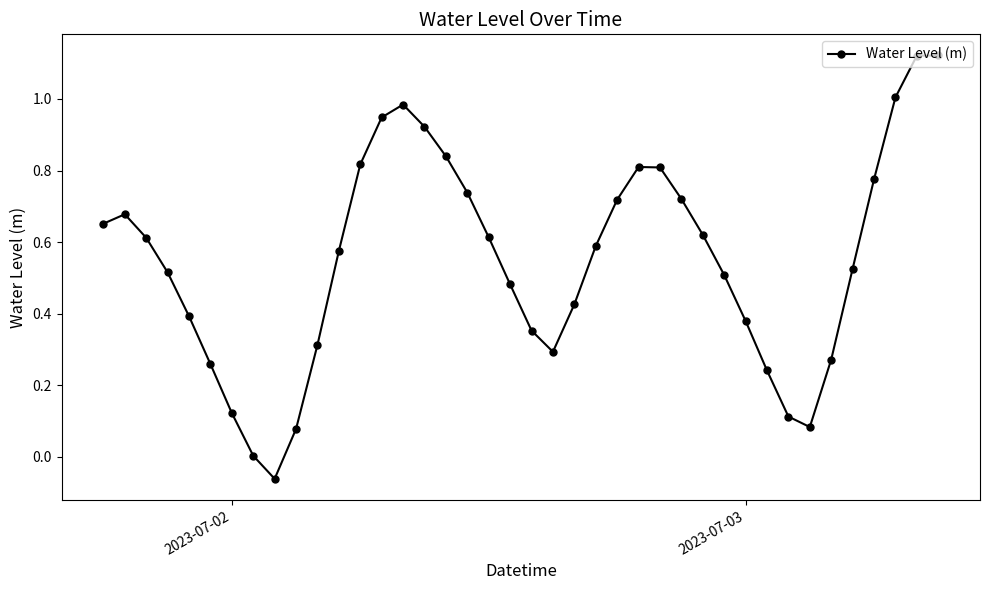

What is the difference between the maximum and minimum values?

1.2